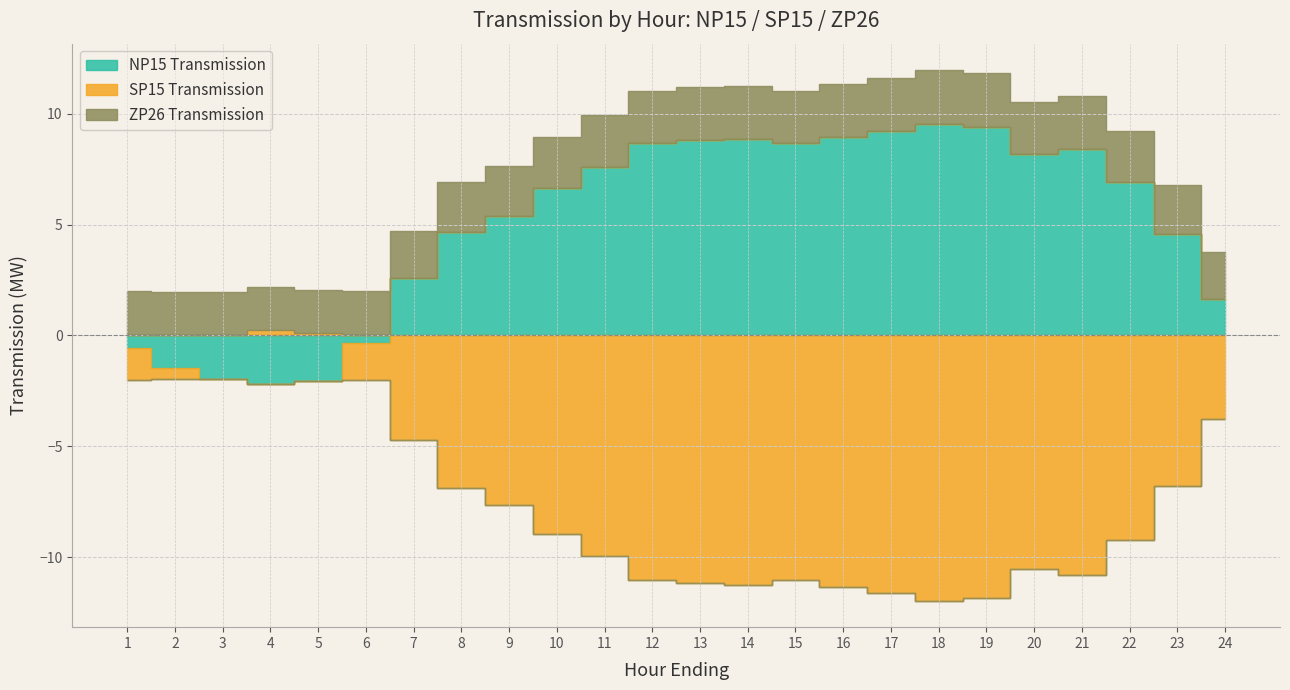

Which series changed the most between 15 and 20?

SP15 Transmission